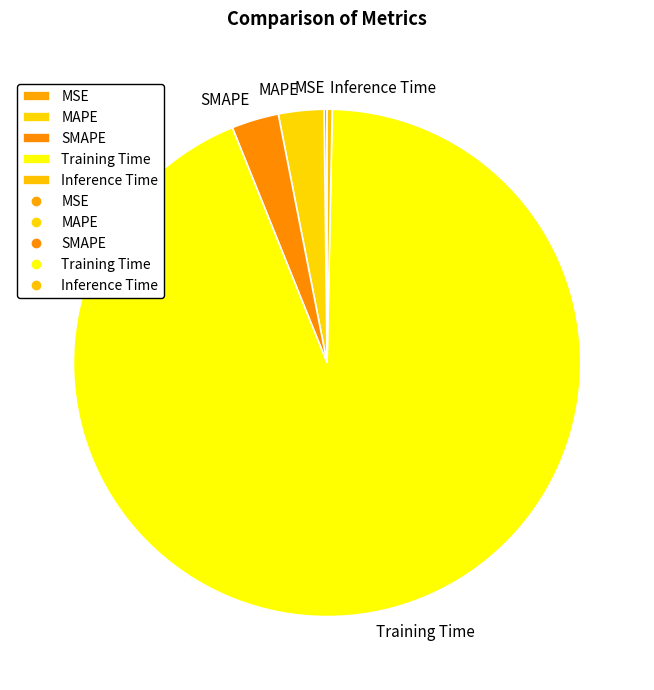

The Inference Time slice represents 9% of the pie. True or false?

False